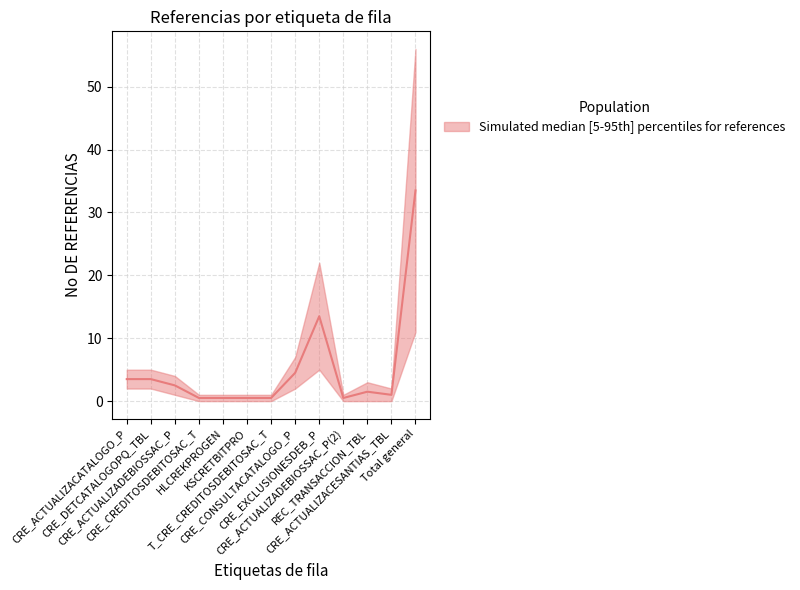

What is the change in value from CRE_ACTUALIZACESANTIAS_TBL to Total general?

+32.5